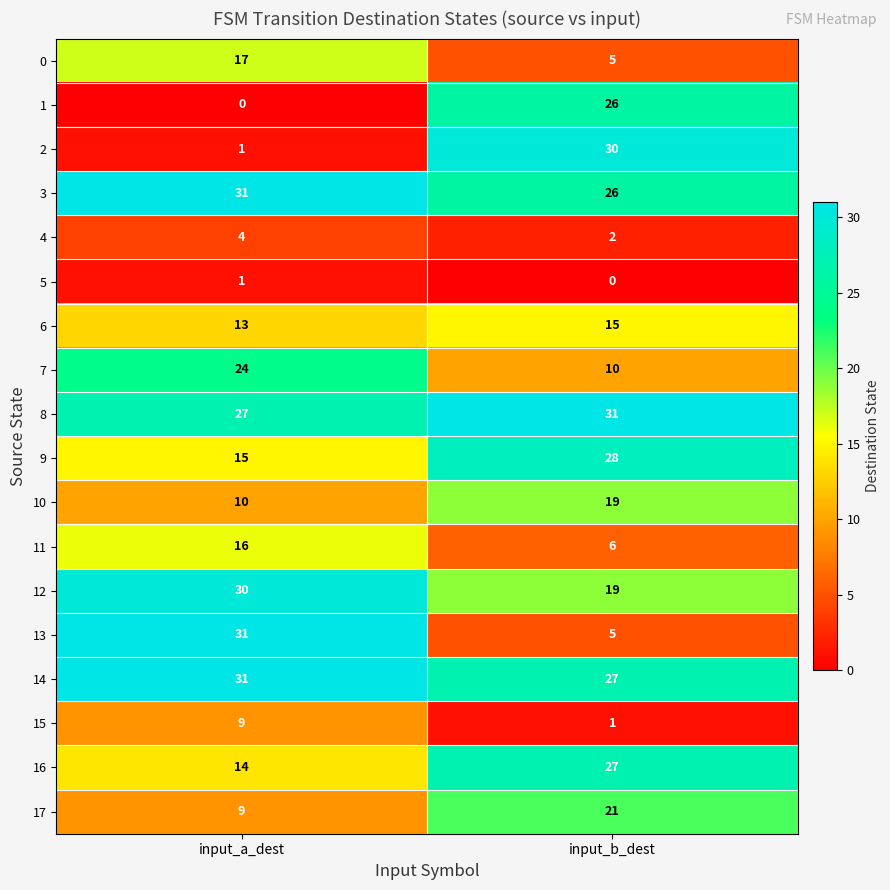

Is the value of 1 at input_a_dest greater than the value of 6 at input_a_dest?

No